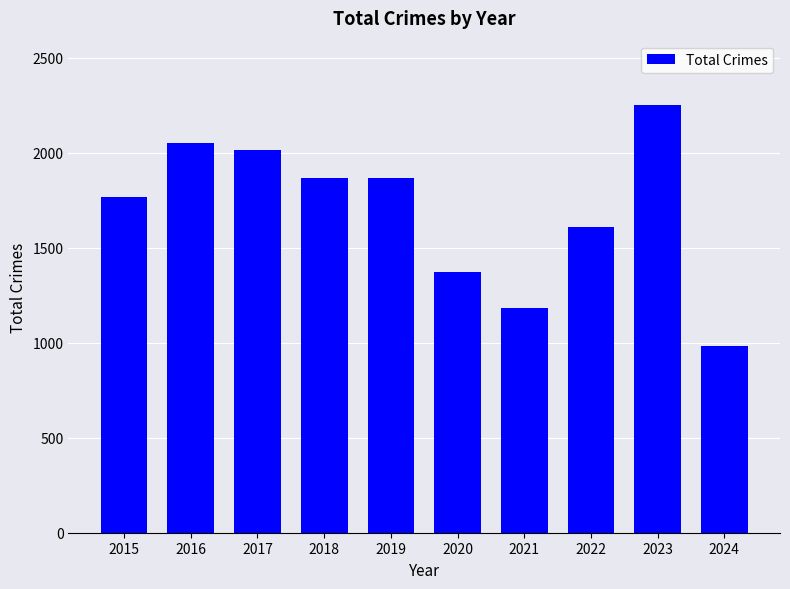

True or false: the data shows 786 at 2023.

False